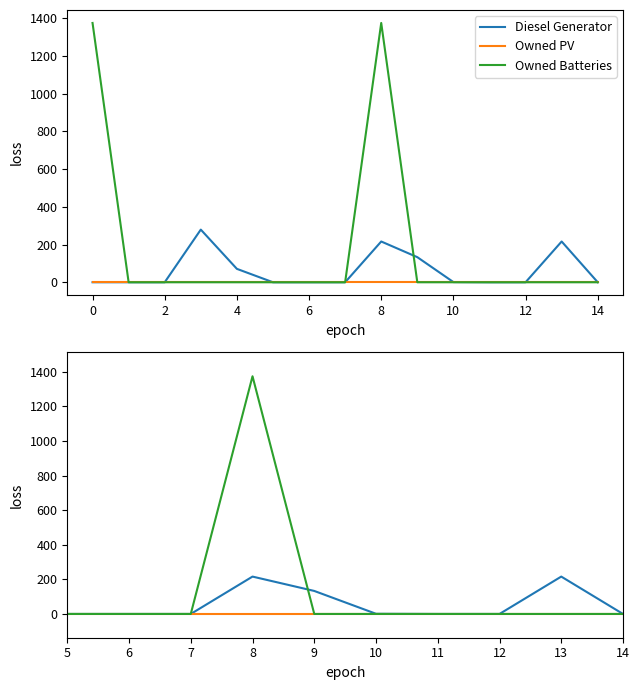

What is the label of the 3rd point from the right?

12